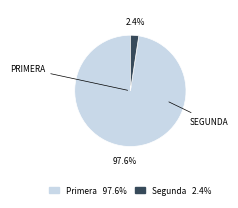

Does any single category account for the majority?

Yes